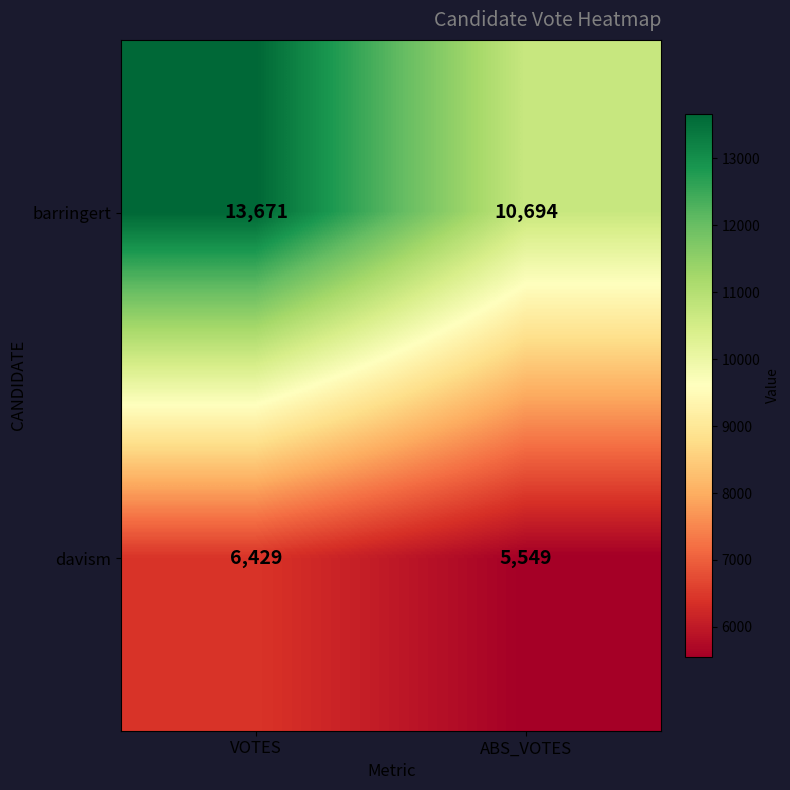

What is the difference between the barringert values at ABS_VOTES and VOTES?

2977